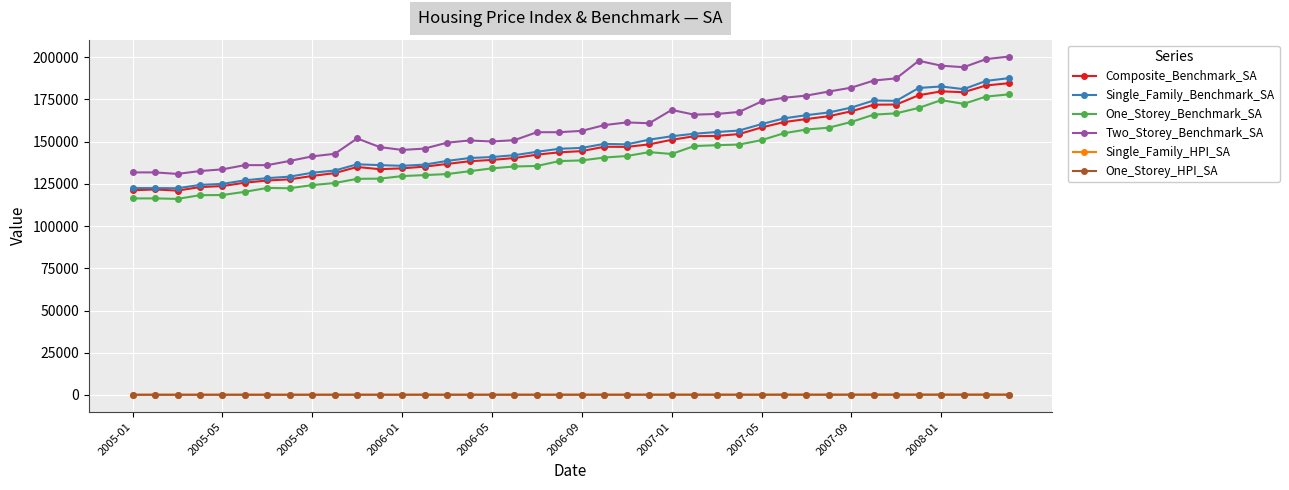

Is this an area chart (filled region under the line)?

No